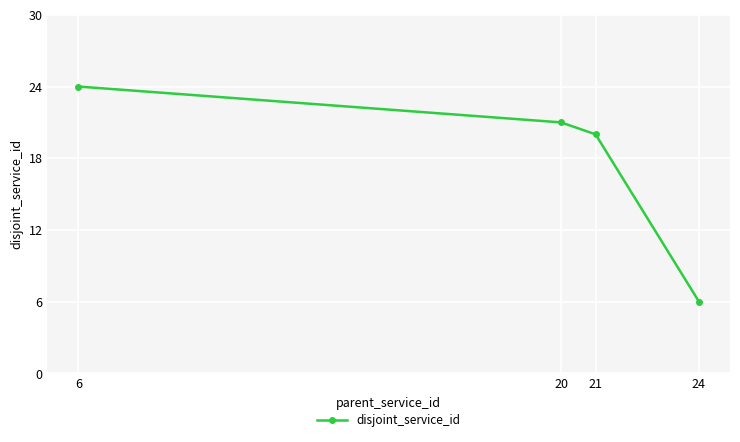

Rank the categories by value from lowest to highest.

24, 21, 20, 6